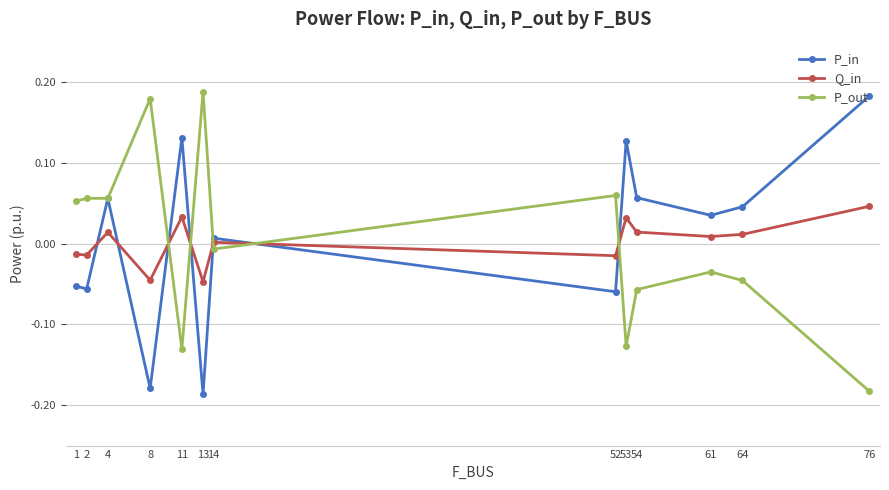

At 11, list the series in order from largest to smallest.

P_in, Q_in, P_out